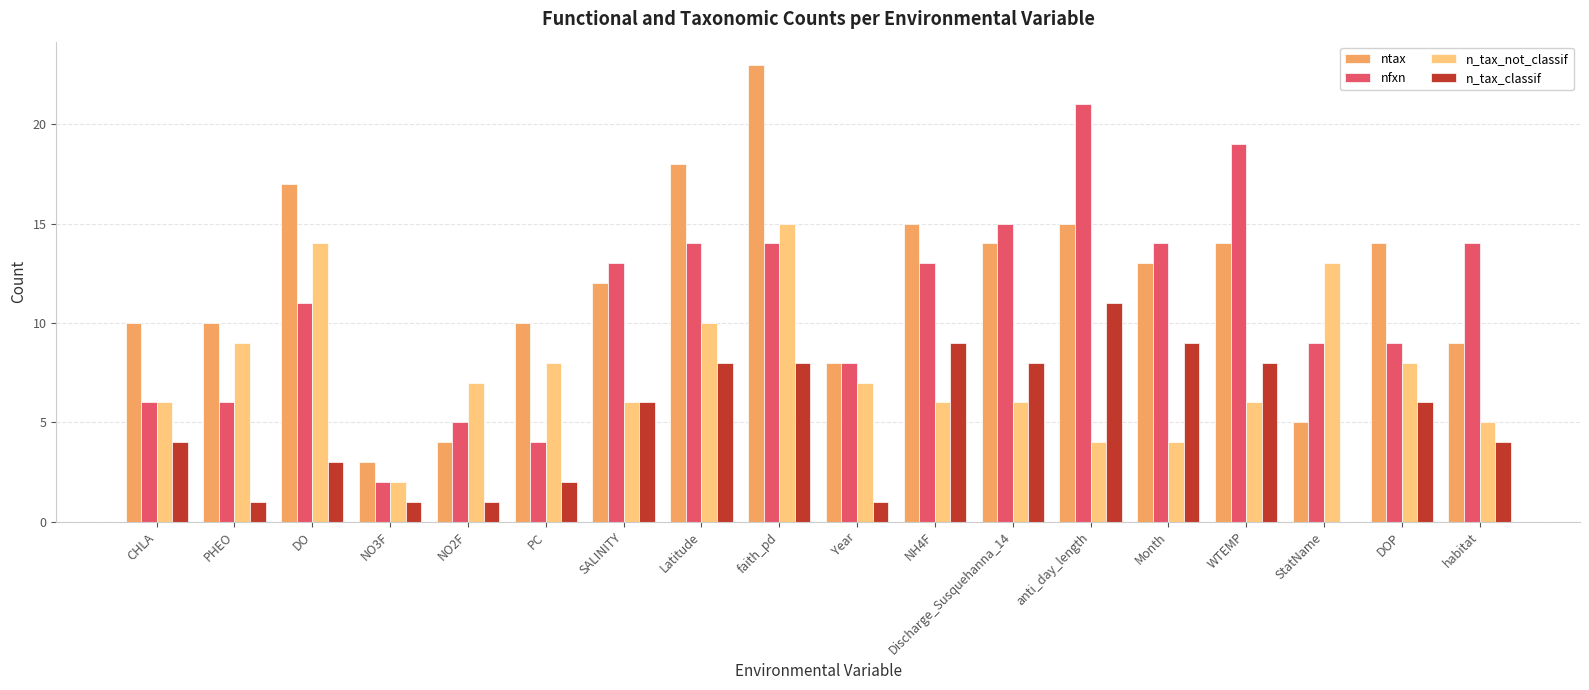

Which series has the largest total across all categories?

ntax